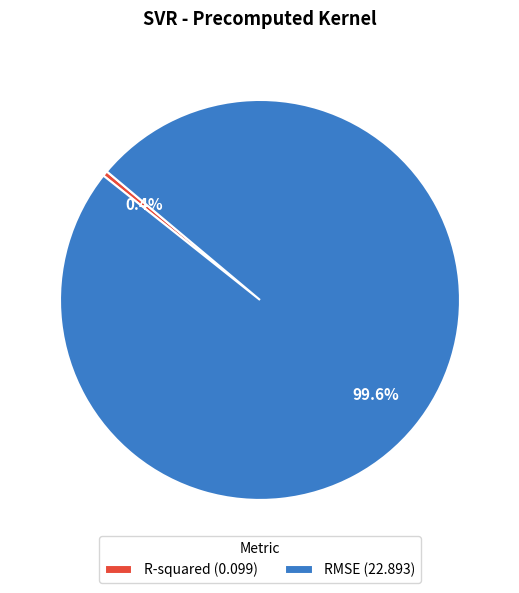

To the nearest percent, what percentage of the pie is RMSE?

100%